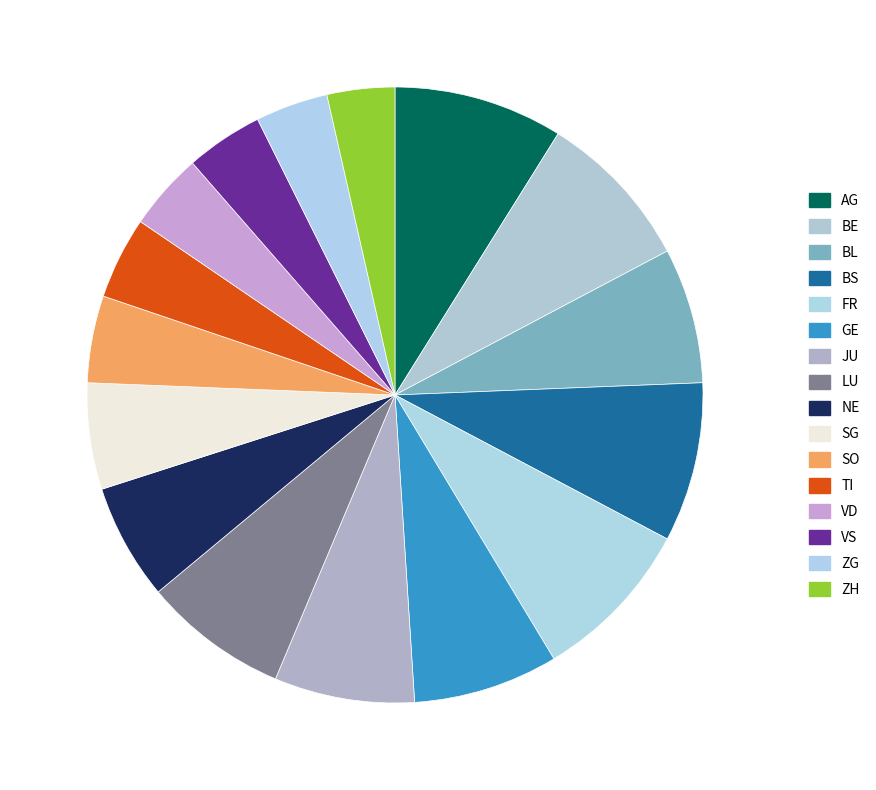

Does JU represent more than half of the total?

No